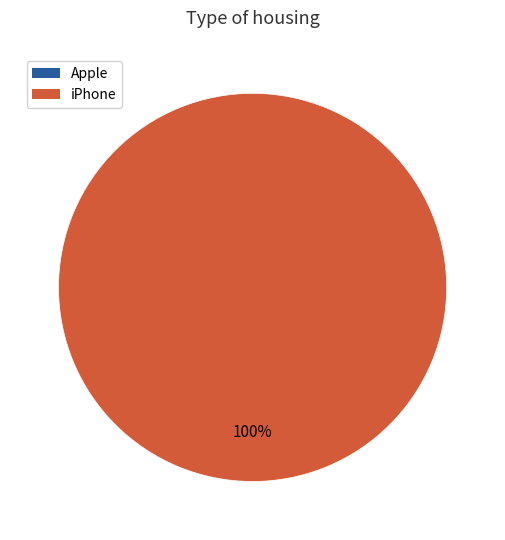

What is the change in value from Apple to iPhone?

+24